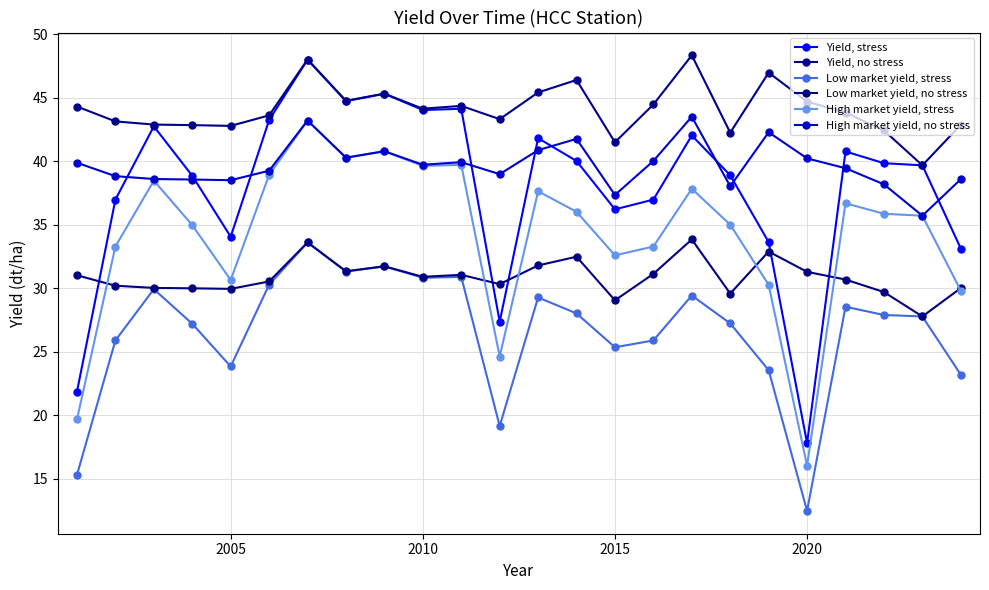

How many interior local valleys does the Yield, no stress series have?

7